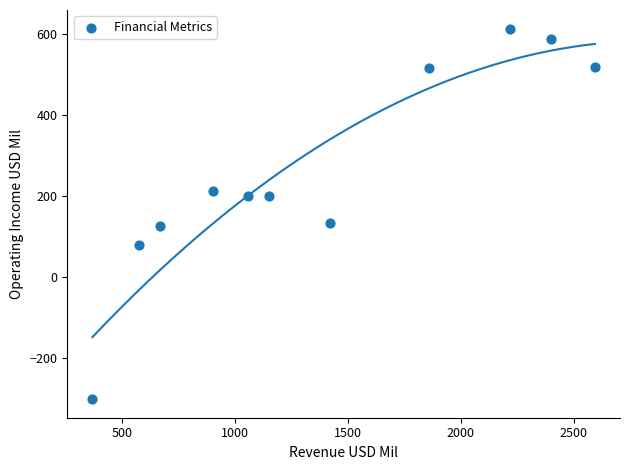

What is the range of Y values (max minus min)?

914